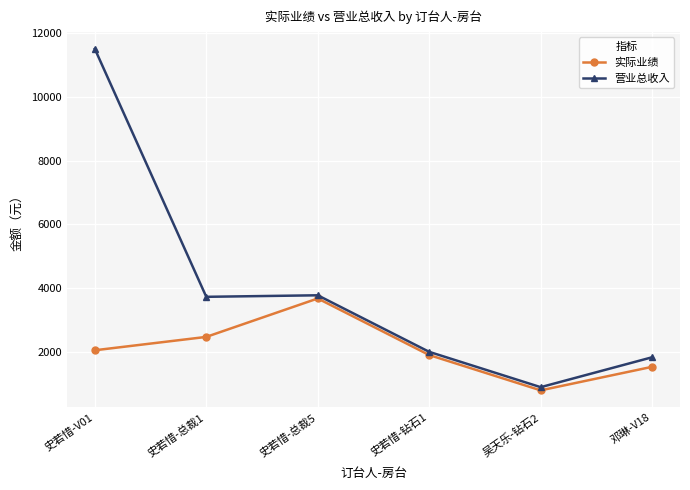

What is the smallest value displayed?

780